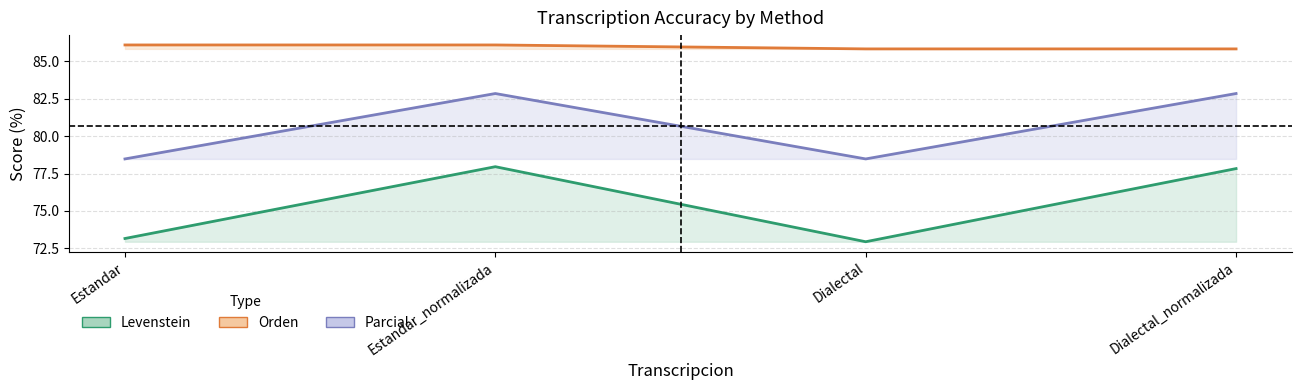

What is the total value across all series at Estandar_normalizada?

246.9